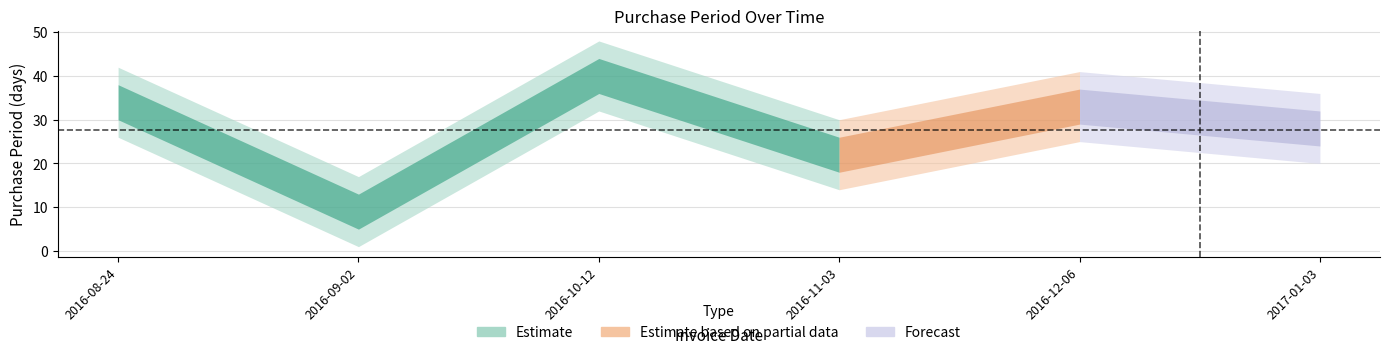

What is the ratio of the value at 2016-11-03 to the value at 2016-08-24?

0.6